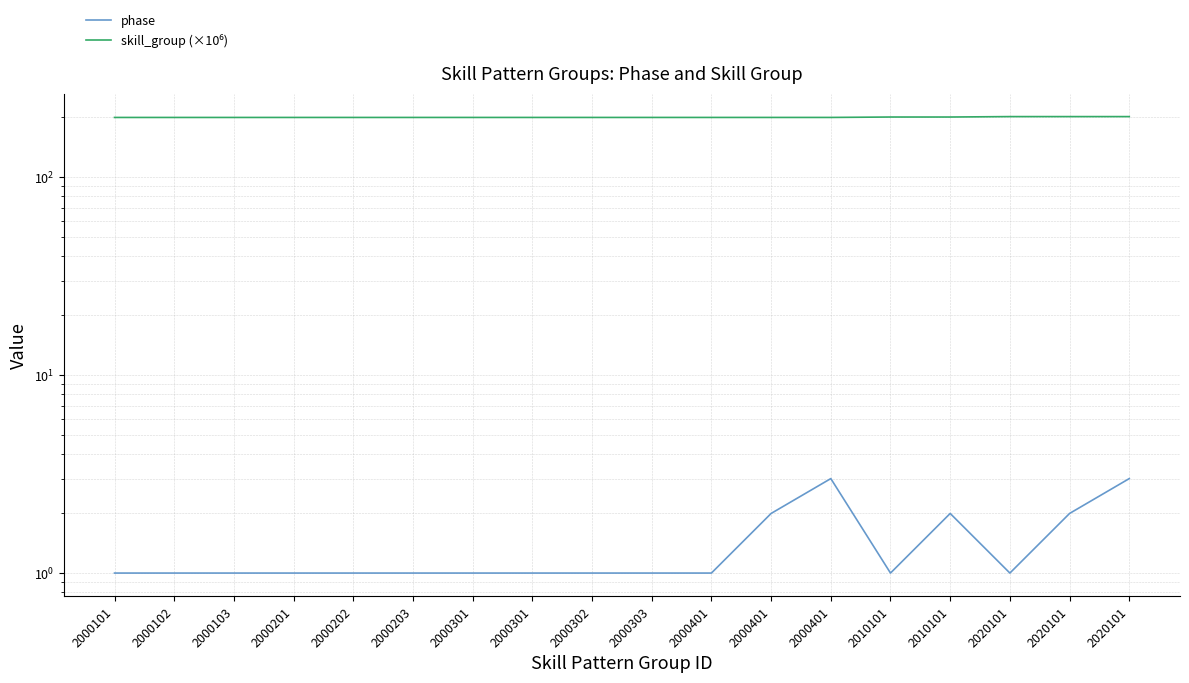

What are all the series names shown in the legend?

phase, skill_group (×10⁶)